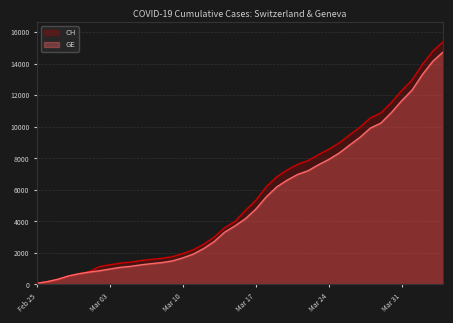

What is the average value of the GE series?

5208